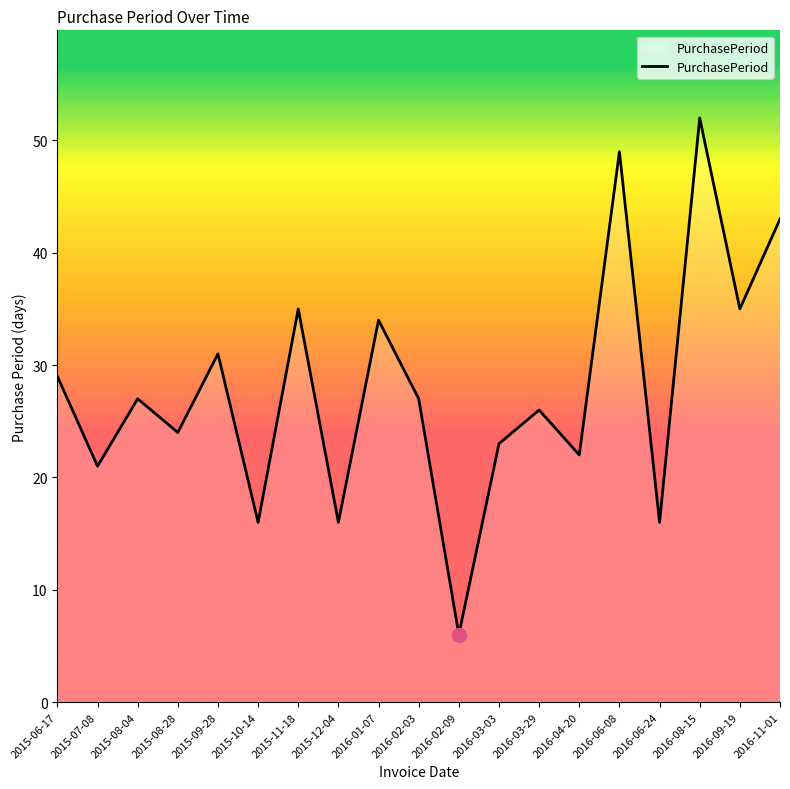

What is the change in value from 2015-10-14 to 2016-02-09?

-10